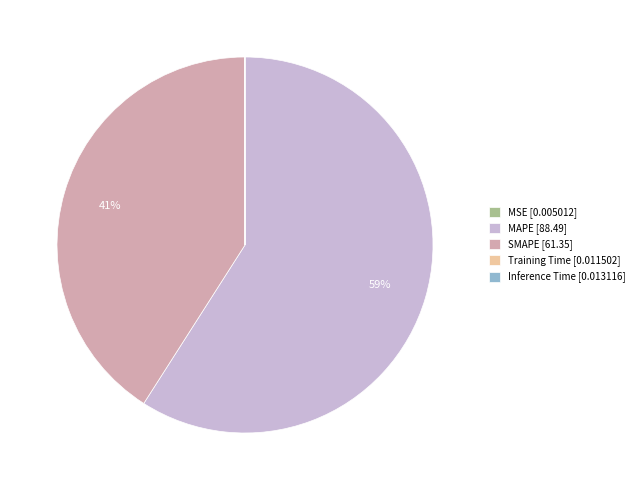

True or false: SMAPE [61.35] accounts for 30% of the total.

False